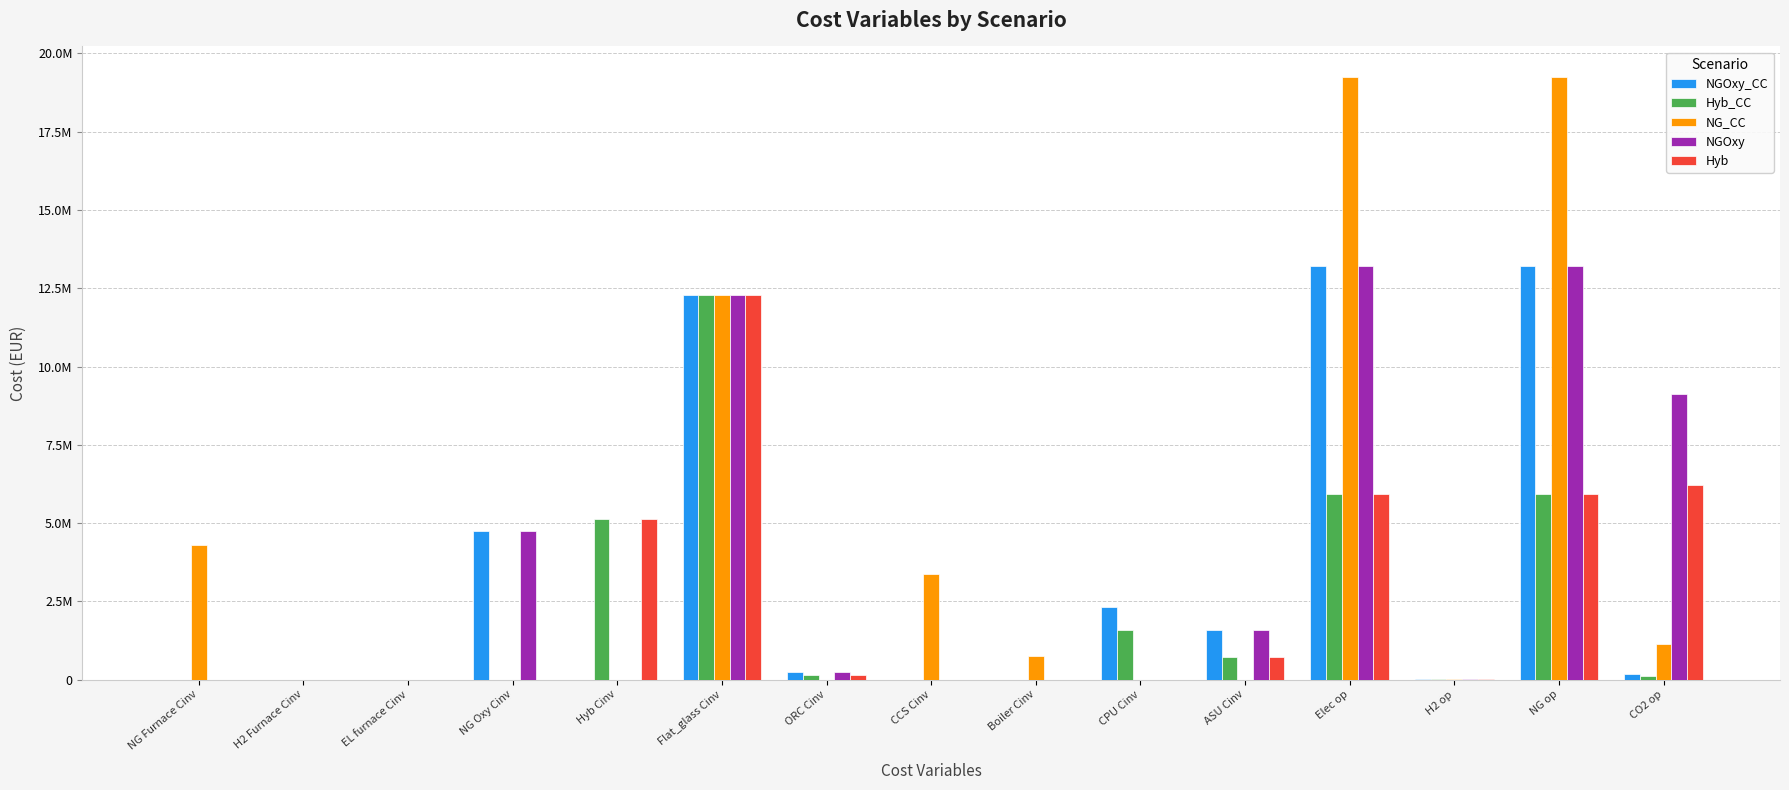

Reading left to right, transcribe all the data shown in this chart.

NGOxy_CC: 0.0	0.0	0.0	4758360.0	0.0	12269300.0	228802.0	0.0	0.0	2331260.0	1573720.0	13221100.0	14540.3	13221100.0	182268.0
Hyb_CC: 0.0	0.0	0.0	0.0	5130990.0	12269300.0	139690.0	0.0	0.0	1594010.0	707453.0	5943470.0	14540.3	5943470.0	124629.0
NG_CC: 4314650.0	0.0	0.0	0.0	0.0	12269300.0	0.0	3388630.0	768111.0	0.0	0.0	19259400.0	14540.3	19259400.0	1150420.0
NGOxy: 0.0	0.0	0.0	4758360.0	0.0	12269300.0	228802.0	0.0	0.0	0.0	1573720.0	13221100.0	14540.3	13221100.0	9112980.0
Hyb: 0.0	0.0	0.0	0.0	5130990.0	12269300.0	139690.0	0.0	0.0	0.0	707453.0	5943470.0	14540.3	5943470.0	6231030.0